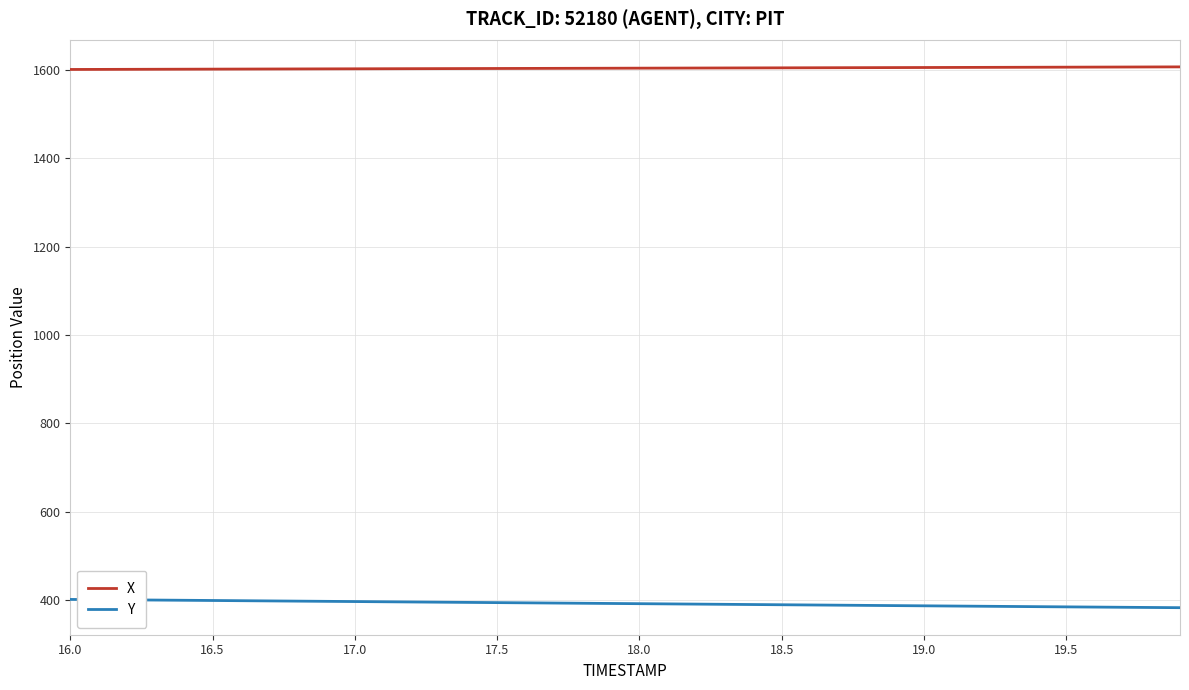

True or false: Y and X intersect in this chart.

False